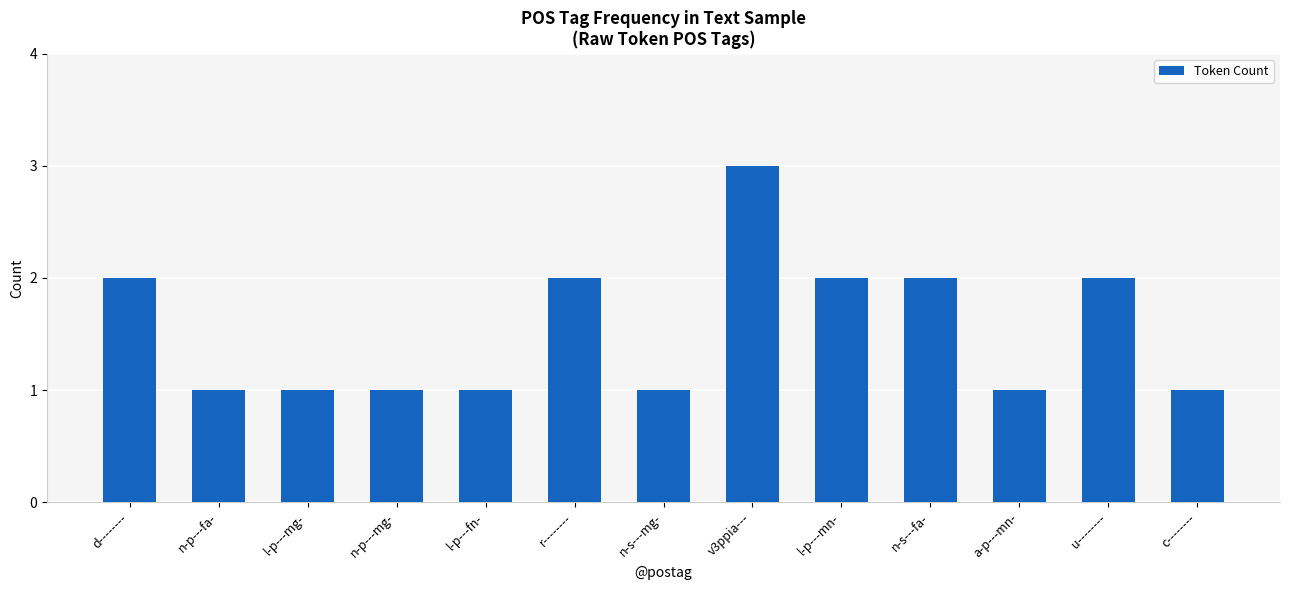

What is the label of the 9th bar from the right?

l-p---fn-